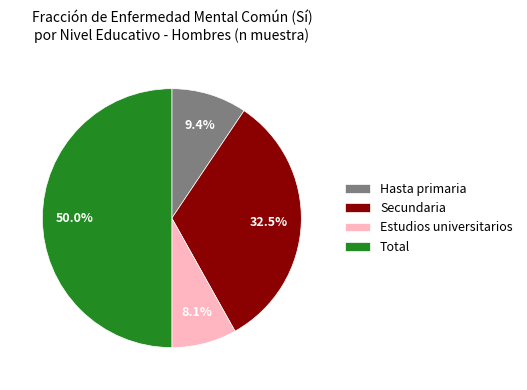

What is the ratio of the value at Total to the value at Hasta primaria?

5.3